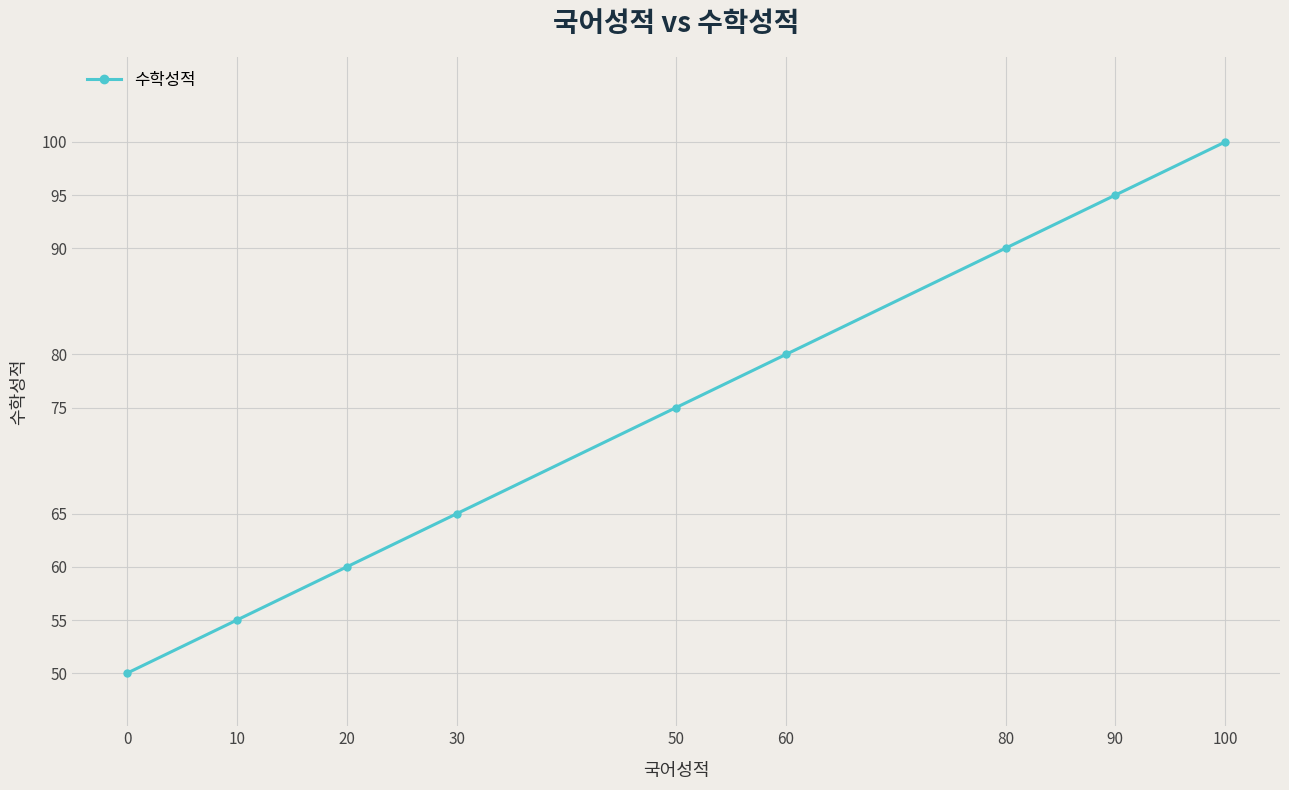

Reading left to right, list all the values displayed in this chart.

0=50	10=55	20=60	30=65	50=75	60=80	80=90	90=95	100=100